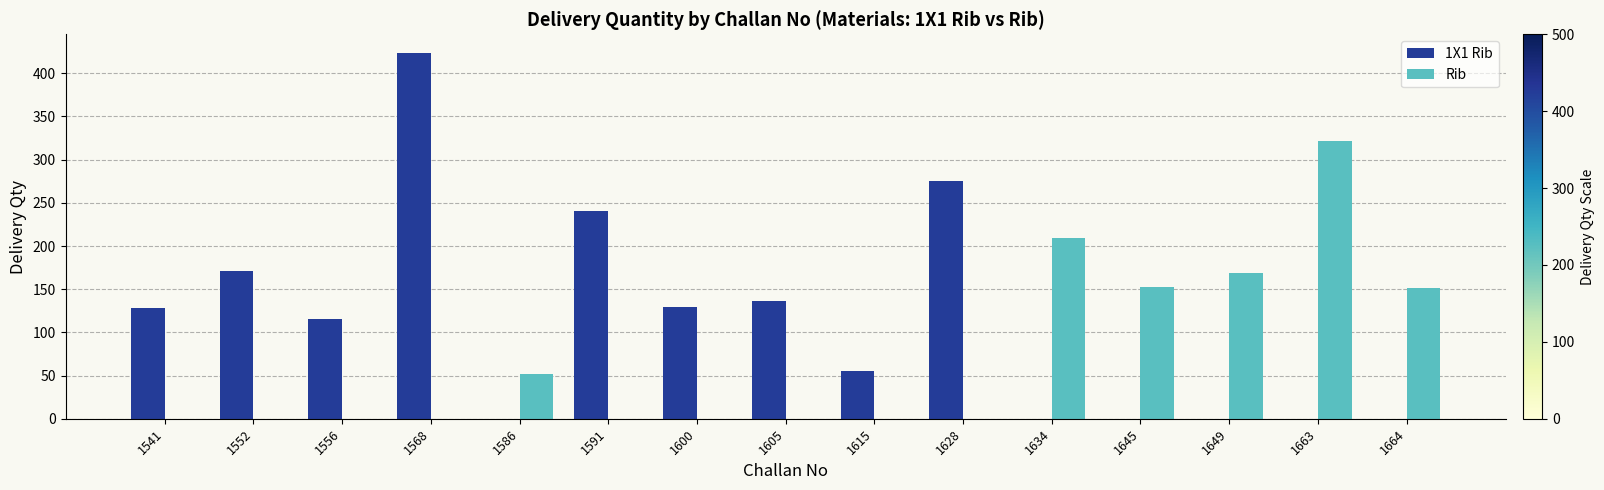

What is the sum of all Rib values?

1055